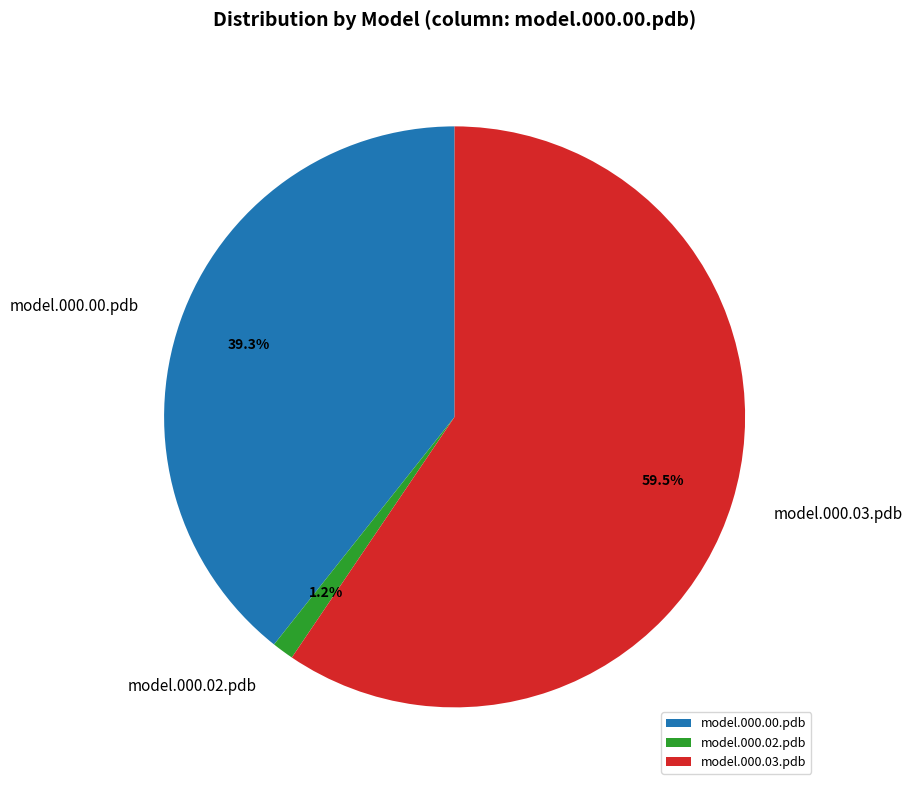

Is there any slice that represents more than half of the pie?

Yes